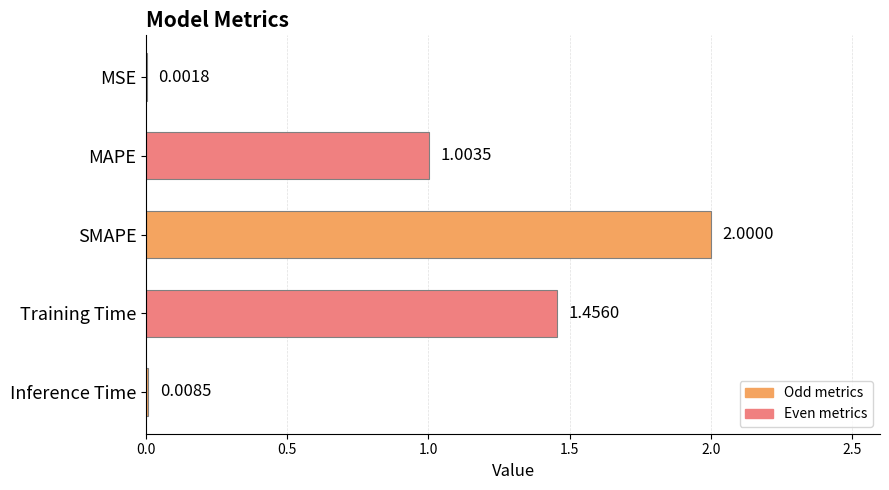

What is the average value?

0.9